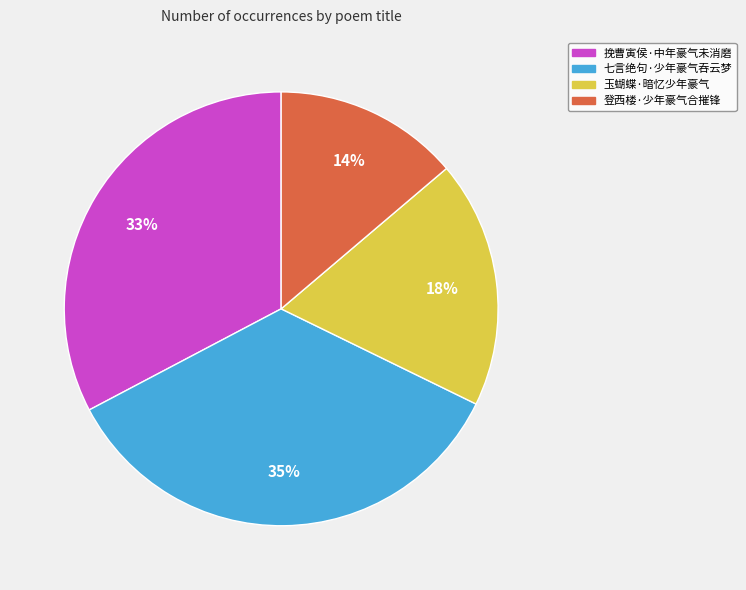

Does any single category account for the majority?

No